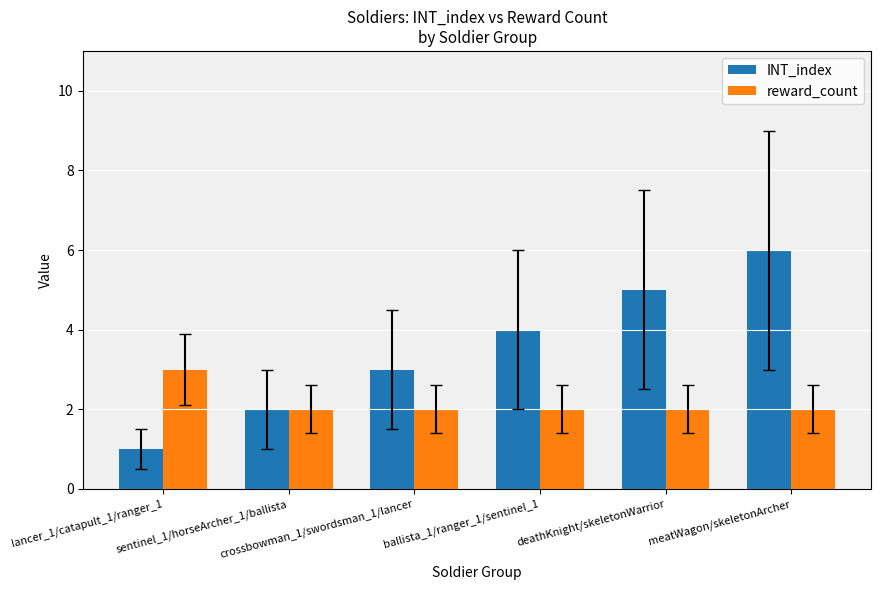

Is the value of INT_index at lancer_1/catapult_1/ranger_1 greater than the value of reward_count at lancer_1/catapult_1/ranger_1?

No